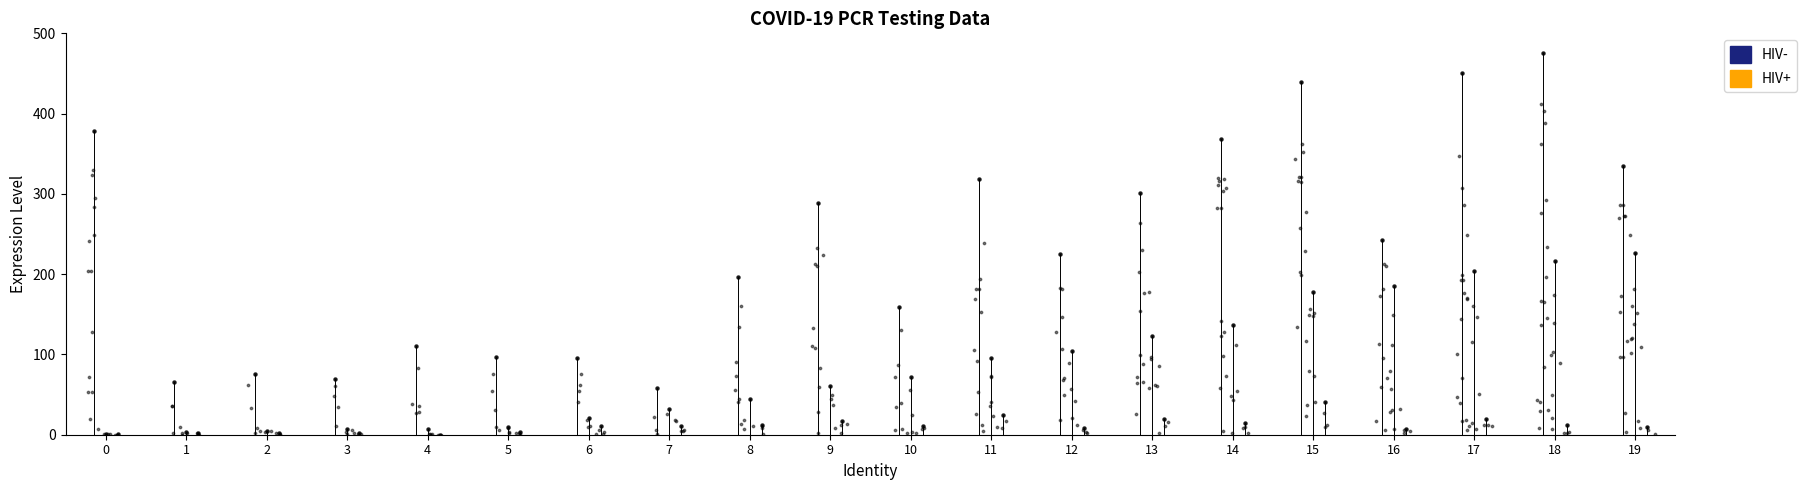

What is the total value across all series at 2?

83